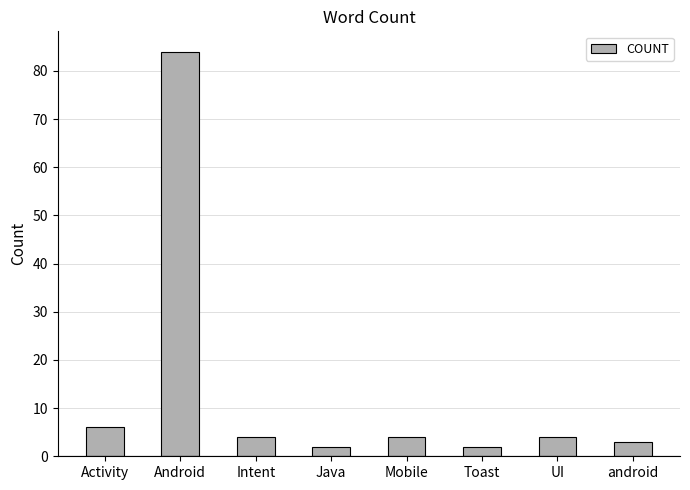

Reading left to right, transcribe all the data shown in this chart.

Activity=6	Android=84	Intent=4	Java=2	Mobile=4	Toast=2	UI=4	android=3